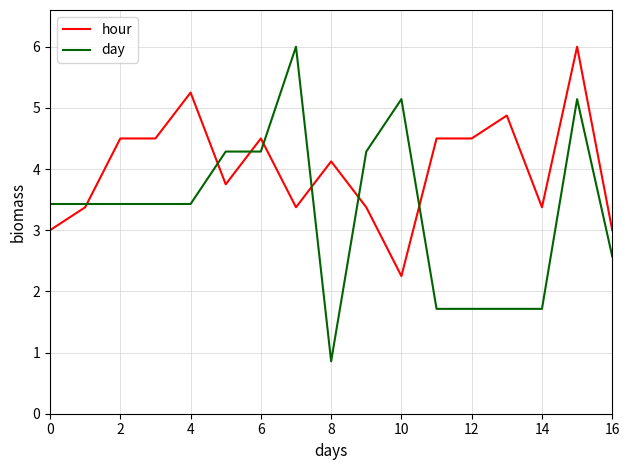

Which series has the widest spread of values?

day